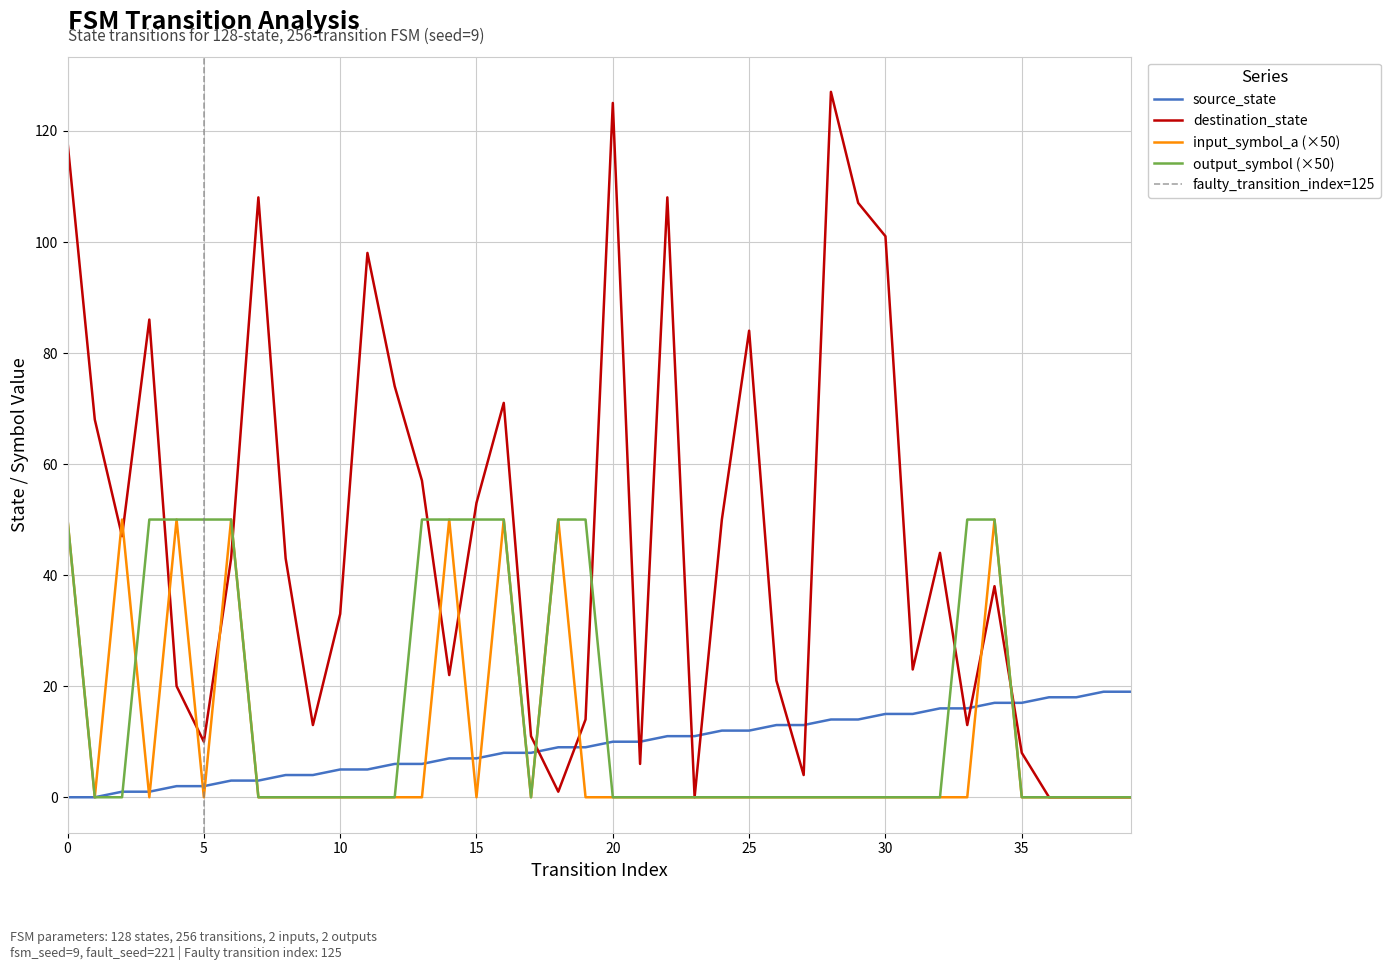

What are all the series names shown in the legend?

source_state, destination_state, input_symbol_a, output_symbol